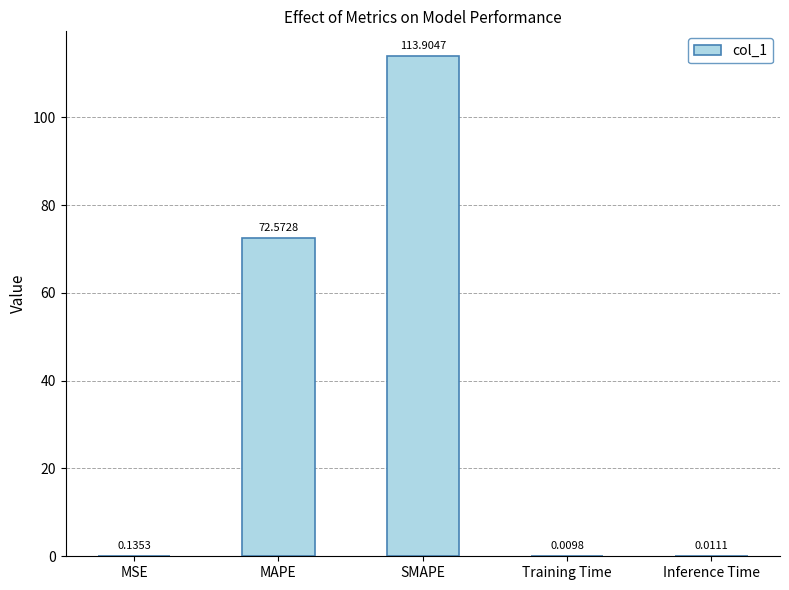

At which category does the chart reach its peak across all series?

SMAPE